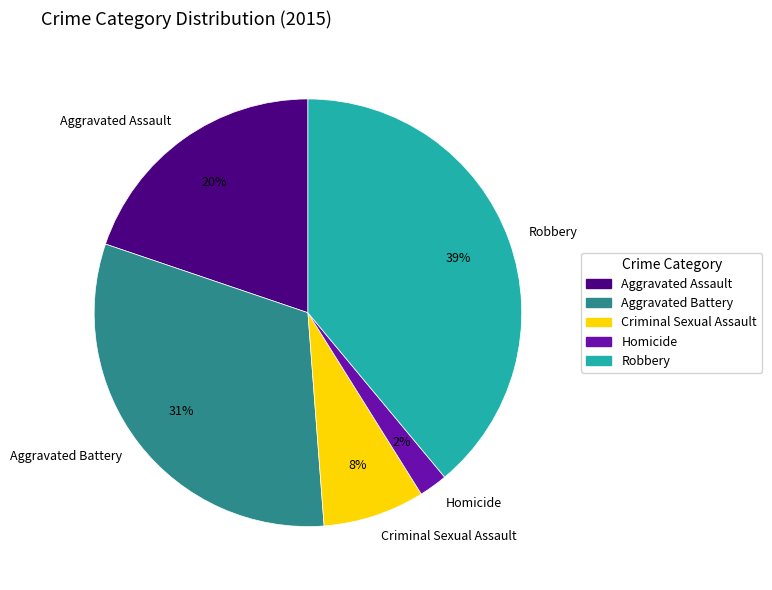

Count the number of slices in the pie.

5